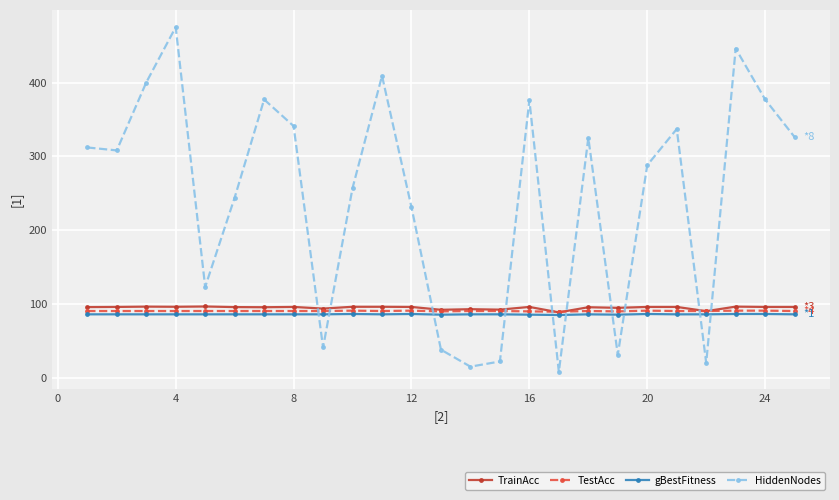

What is the smallest value displayed?

8.0